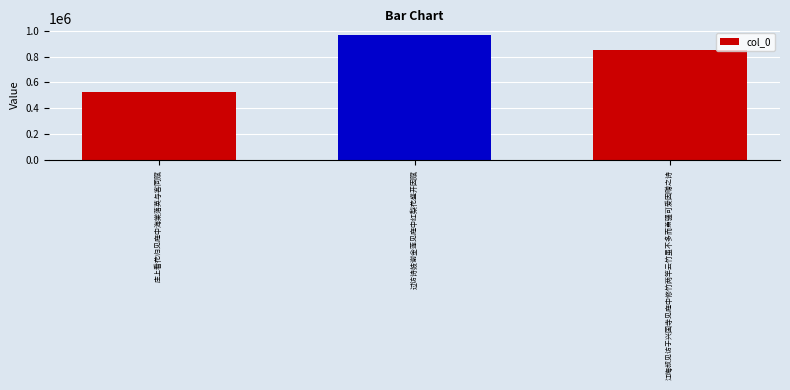

Rank the categories by value from lowest to highest.

庄上看花归见庭中海棠落英与客同赋, 江晦叔见访于兴国寺见庭中修竹两竿云竹虽不多而萧骚可爱因赠之诗, 过访诗妓谢金莲见庭中红梨花盛开因赋